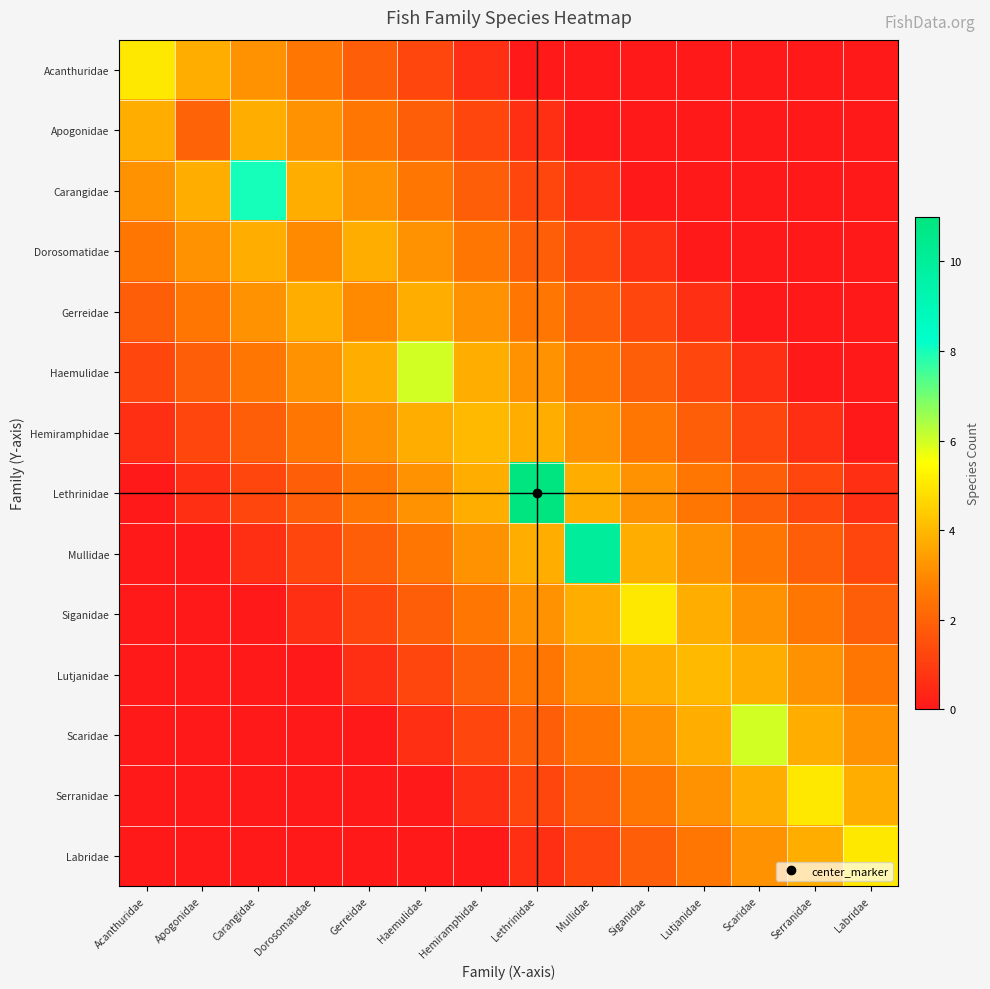

Reading left to right, transcribe all the data shown in this chart.

Acanthuridae: Acanthuridae=5.0	Apogonidae=3.8	Carangidae=3.1	Dorosomatidae=2.5	Gerreidae=1.9	Haemulidae=1.3	Hemiramphidae=0.6	Lethrinidae=0.0	Mullidae=0.0	Siganidae=0.0	Lutjanidae=0.0	Scaridae=0.0	Serranidae=0.0	Labridae=0.0
Apogonidae: Acanthuridae=3.8	Apogonidae=2.0	Carangidae=3.8	Dorosomatidae=3.1	Gerreidae=2.5	Haemulidae=1.9	Hemiramphidae=1.3	Lethrinidae=0.6	Mullidae=0.0	Siganidae=0.0	Lutjanidae=0.0	Scaridae=0.0	Serranidae=0.0	Labridae=0.0
Carangidae: Acanthuridae=3.1	Apogonidae=3.8	Carangidae=8.0	Dorosomatidae=3.8	Gerreidae=3.1	Haemulidae=2.5	Hemiramphidae=1.9	Lethrinidae=1.3	Mullidae=0.6	Siganidae=0.0	Lutjanidae=0.0	Scaridae=0.0	Serranidae=0.0	Labridae=0.0
Dorosomatidae: Acanthuridae=2.5	Apogonidae=3.1	Carangidae=3.8	Dorosomatidae=3.0	Gerreidae=3.8	Haemulidae=3.1	Hemiramphidae=2.5	Lethrinidae=1.9	Mullidae=1.3	Siganidae=0.6	Lutjanidae=0.0	Scaridae=0.0	Serranidae=0.0	Labridae=0.0
Gerreidae: Acanthuridae=1.9	Apogonidae=2.5	Carangidae=3.1	Dorosomatidae=3.8	Gerreidae=3.0	Haemulidae=3.8	Hemiramphidae=3.1	Lethrinidae=2.5	Mullidae=1.9	Siganidae=1.3	Lutjanidae=0.6	Scaridae=0.0	Serranidae=0.0	Labridae=0.0
Haemulidae: Acanthuridae=1.3	Apogonidae=1.9	Carangidae=2.5	Dorosomatidae=3.1	Gerreidae=3.8	Haemulidae=6.0	Hemiramphidae=3.8	Lethrinidae=3.1	Mullidae=2.5	Siganidae=1.9	Lutjanidae=1.3	Scaridae=0.6	Serranidae=0.0	Labridae=0.0
Hemiramphidae: Acanthuridae=0.6	Apogonidae=1.3	Carangidae=1.9	Dorosomatidae=2.5	Gerreidae=3.1	Haemulidae=3.8	Hemiramphidae=4.0	Lethrinidae=3.8	Mullidae=3.1	Siganidae=2.5	Lutjanidae=1.9	Scaridae=1.3	Serranidae=0.6	Labridae=0.0
Lethrinidae: Acanthuridae=0.0	Apogonidae=0.6	Carangidae=1.3	Dorosomatidae=1.9	Gerreidae=2.5	Haemulidae=3.1	Hemiramphidae=3.8	Lethrinidae=11.0	Mullidae=3.8	Siganidae=3.1	Lutjanidae=2.5	Scaridae=1.9	Serranidae=1.3	Labridae=0.6
Mullidae: Acanthuridae=0.0	Apogonidae=0.0	Carangidae=0.6	Dorosomatidae=1.3	Gerreidae=1.9	Haemulidae=2.5	Hemiramphidae=3.1	Lethrinidae=3.8	Mullidae=10.0	Siganidae=3.8	Lutjanidae=3.1	Scaridae=2.5	Serranidae=1.9	Labridae=1.3
Siganidae: Acanthuridae=0.0	Apogonidae=0.0	Carangidae=0.0	Dorosomatidae=0.6	Gerreidae=1.3	Haemulidae=1.9	Hemiramphidae=2.5	Lethrinidae=3.1	Mullidae=3.8	Siganidae=5.0	Lutjanidae=3.8	Scaridae=3.1	Serranidae=2.5	Labridae=1.9
Lutjanidae: Acanthuridae=0.0	Apogonidae=0.0	Carangidae=0.0	Dorosomatidae=0.0	Gerreidae=0.6	Haemulidae=1.3	Hemiramphidae=1.9	Lethrinidae=2.5	Mullidae=3.1	Siganidae=3.8	Lutjanidae=4.0	Scaridae=3.8	Serranidae=3.1	Labridae=2.5
Scaridae: Acanthuridae=0.0	Apogonidae=0.0	Carangidae=0.0	Dorosomatidae=0.0	Gerreidae=0.0	Haemulidae=0.6	Hemiramphidae=1.3	Lethrinidae=1.9	Mullidae=2.5	Siganidae=3.1	Lutjanidae=3.8	Scaridae=6.0	Serranidae=3.8	Labridae=3.1
Serranidae: Acanthuridae=0.0	Apogonidae=0.0	Carangidae=0.0	Dorosomatidae=0.0	Gerreidae=0.0	Haemulidae=0.0	Hemiramphidae=0.6	Lethrinidae=1.3	Mullidae=1.9	Siganidae=2.5	Lutjanidae=3.1	Scaridae=3.8	Serranidae=5.0	Labridae=3.8
Labridae: Acanthuridae=0.0	Apogonidae=0.0	Carangidae=0.0	Dorosomatidae=0.0	Gerreidae=0.0	Haemulidae=0.0	Hemiramphidae=0.0	Lethrinidae=0.6	Mullidae=1.3	Siganidae=1.9	Lutjanidae=2.5	Scaridae=3.1	Serranidae=3.8	Labridae=5.0